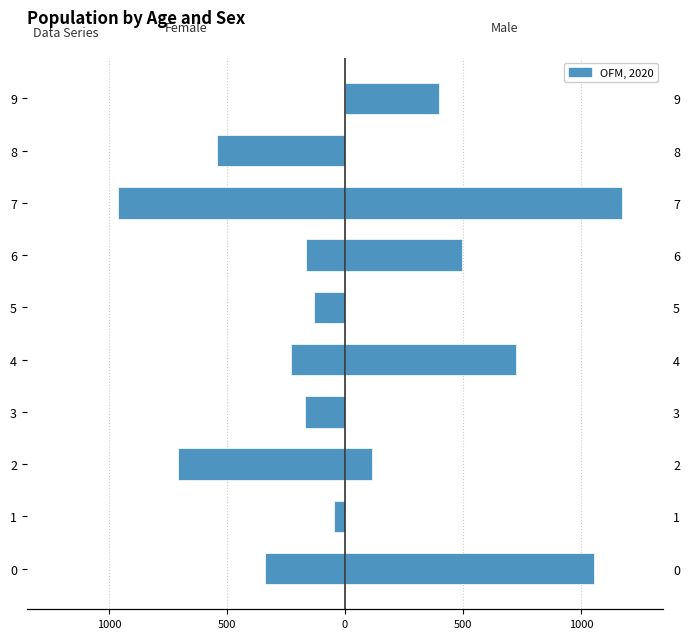

What is the average value of the Male series?

391.6